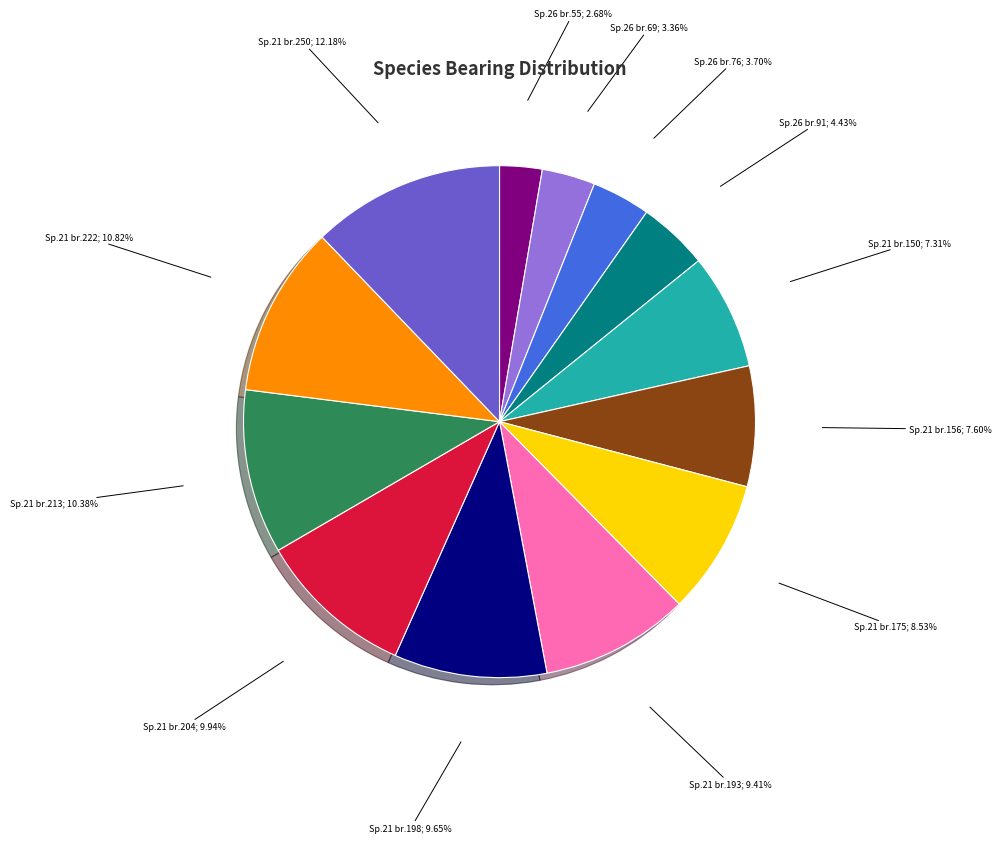

Does any single category account for the majority?

No